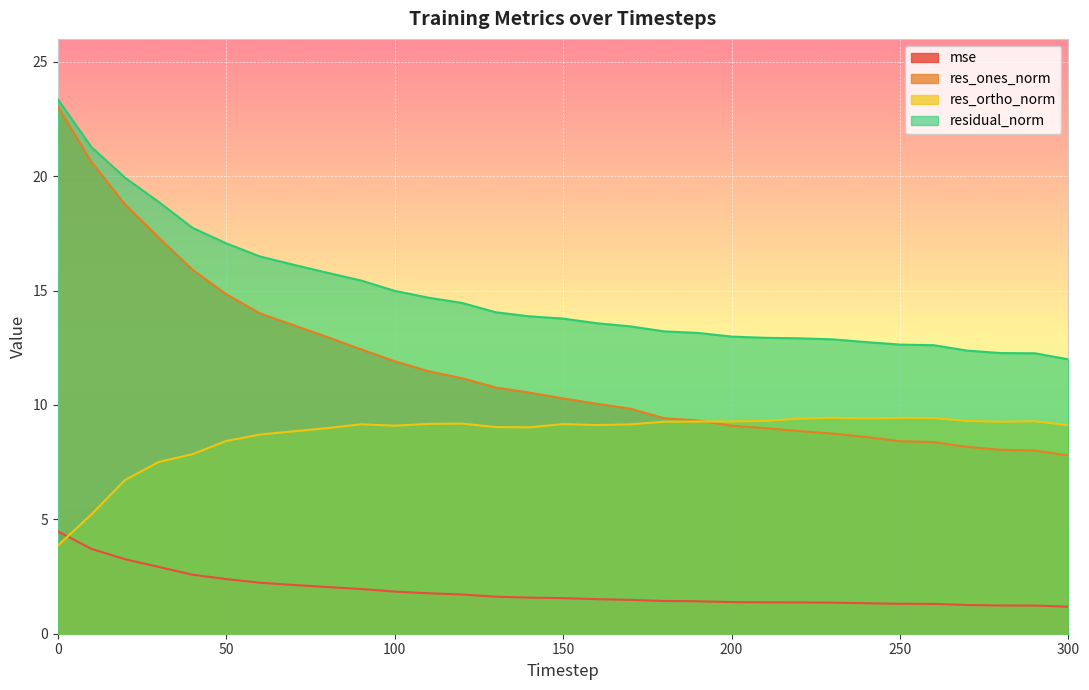

Reading right to left, transcribe all the data shown in this chart.

mse: 300=1.2	290=1.2	280=1.2	270=1.3	260=1.3	250=1.3	240=1.3	230=1.4	220=1.4	210=1.4	200=1.4	190=1.4	180=1.4	170=1.5	160=1.5	150=1.6	140=1.6	130=1.6	120=1.7	110=1.8	100=1.8	90=2.0	80=2.0	70=2.1	60=2.2	50=2.4	40=2.6	30=2.9	20=3.3	10=3.7	0=4.5
res_ones_norm: 300=7.8	290=8.0	280=8.0	270=8.2	260=8.4	250=8.4	240=8.6	230=8.7	220=8.9	210=9.0	200=9.1	190=9.3	180=9.4	170=9.8	160=10.1	150=10.3	140=10.5	130=10.8	120=11.2	110=11.5	100=11.9	90=12.4	80=13.0	70=13.5	60=14.0	50=14.8	40=15.9	30=17.3	20=18.8	10=20.6	0=23.0
res_ortho_norm: 300=9.1	290=9.3	280=9.3	270=9.3	260=9.4	250=9.4	240=9.4	230=9.4	220=9.4	210=9.3	200=9.3	190=9.3	180=9.3	170=9.2	160=9.1	150=9.2	140=9.0	130=9.0	120=9.2	110=9.2	100=9.1	90=9.2	80=9.0	70=8.8	60=8.7	50=8.4	40=7.8	30=7.5	20=6.7	10=5.2	0=3.9
residual_norm: 300=12.0	290=12.3	280=12.3	270=12.4	260=12.6	250=12.6	240=12.7	230=12.9	220=12.9	210=12.9	200=13.0	190=13.1	180=13.2	170=13.4	160=13.6	150=13.8	140=13.9	130=14.1	120=14.5	110=14.7	100=15.0	90=15.4	80=15.8	70=16.1	60=16.5	50=17.1	40=17.7	30=18.9	20=19.9	10=21.3	0=23.4